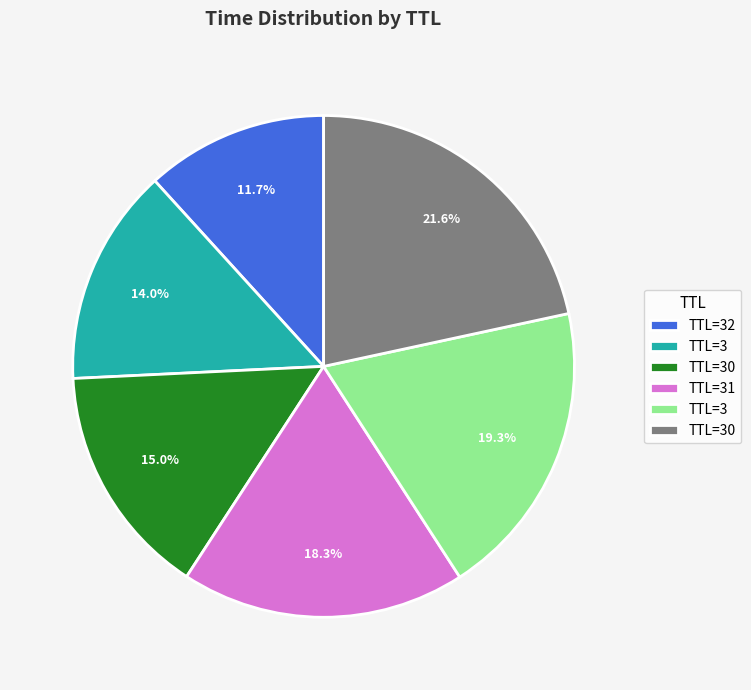

Is there a majority slice in this chart?

No